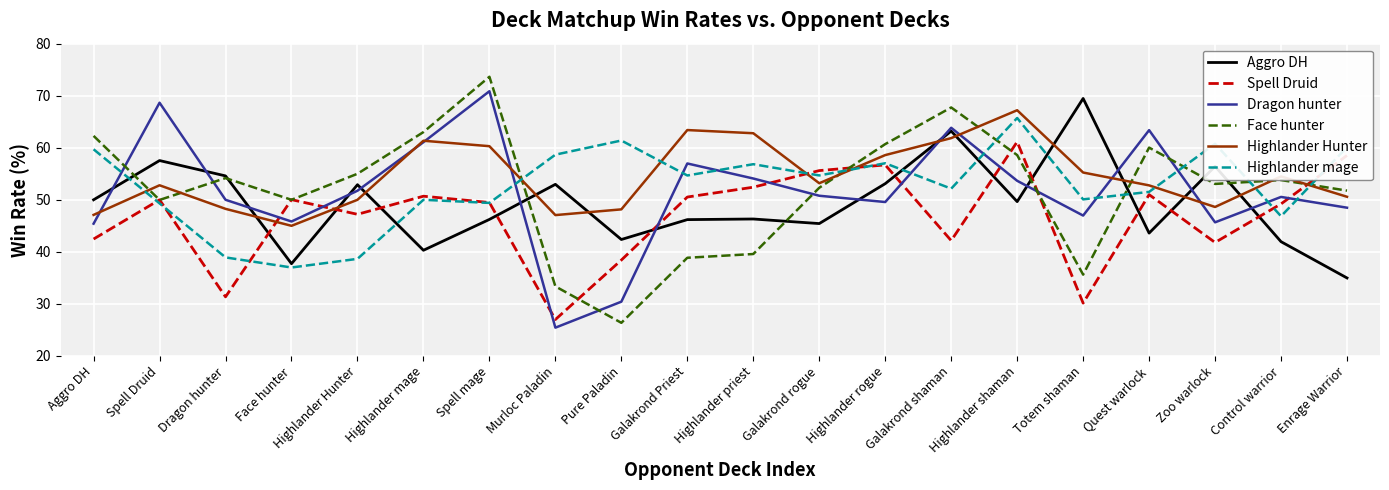

How many lines are shown in the chart?

6